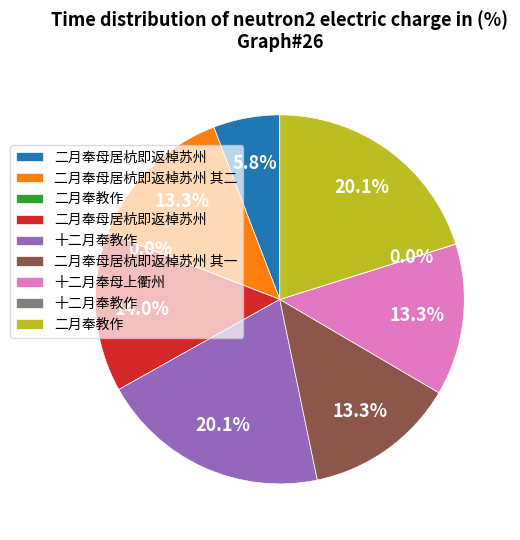

Is there any slice that represents more than half of the pie?

No